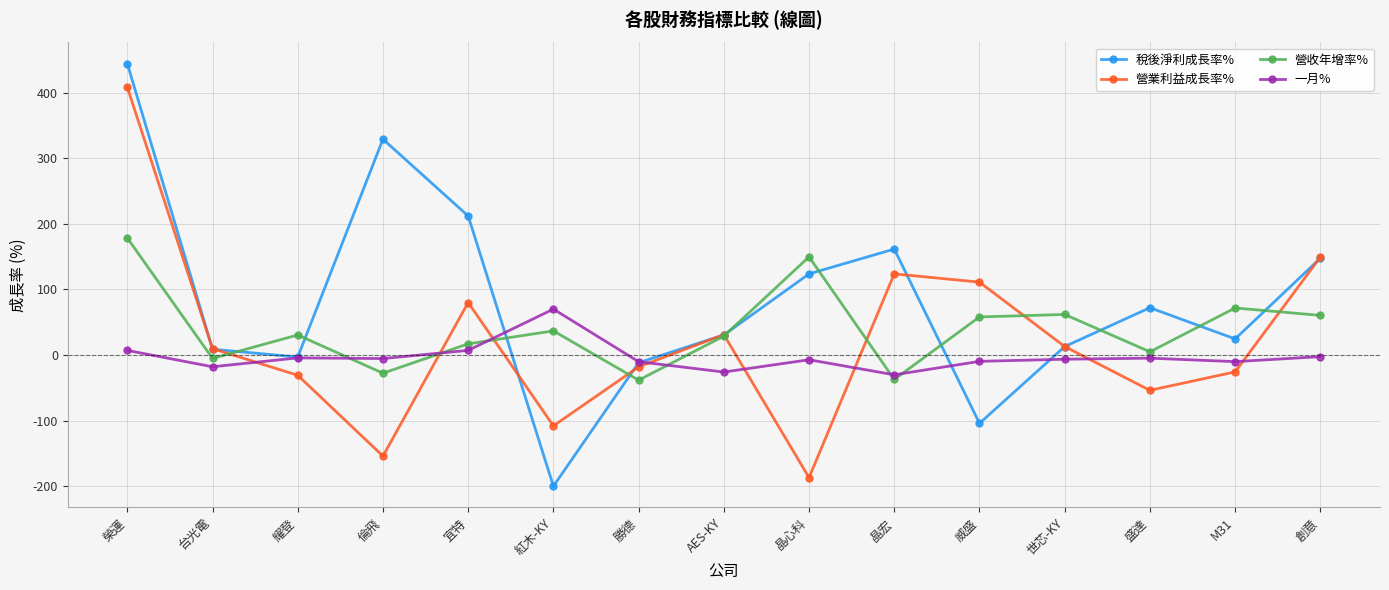

Count the number of categories in the chart.

15